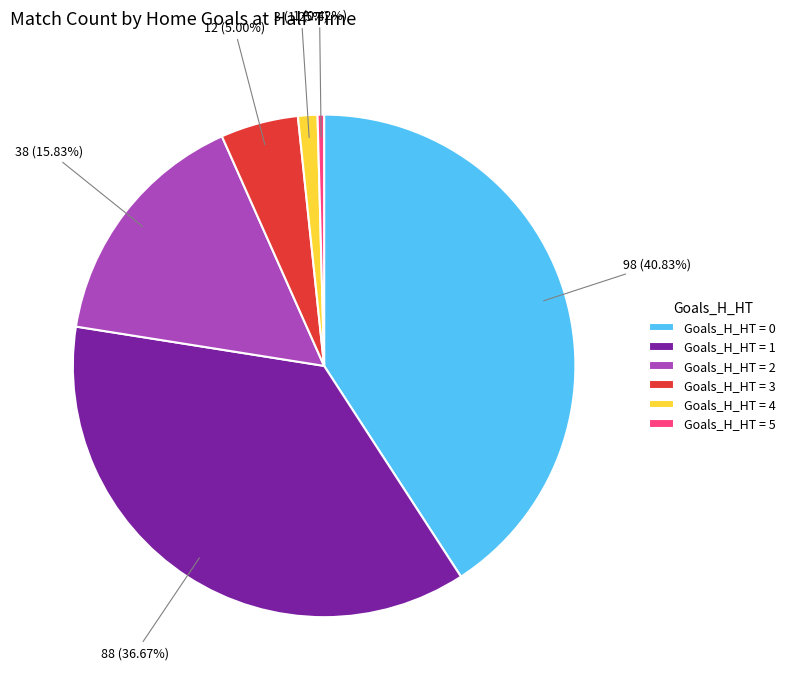

Approximately how many times larger is the value at Goals_H_HT = 4 compared to Goals_H_HT = 5?

3.0